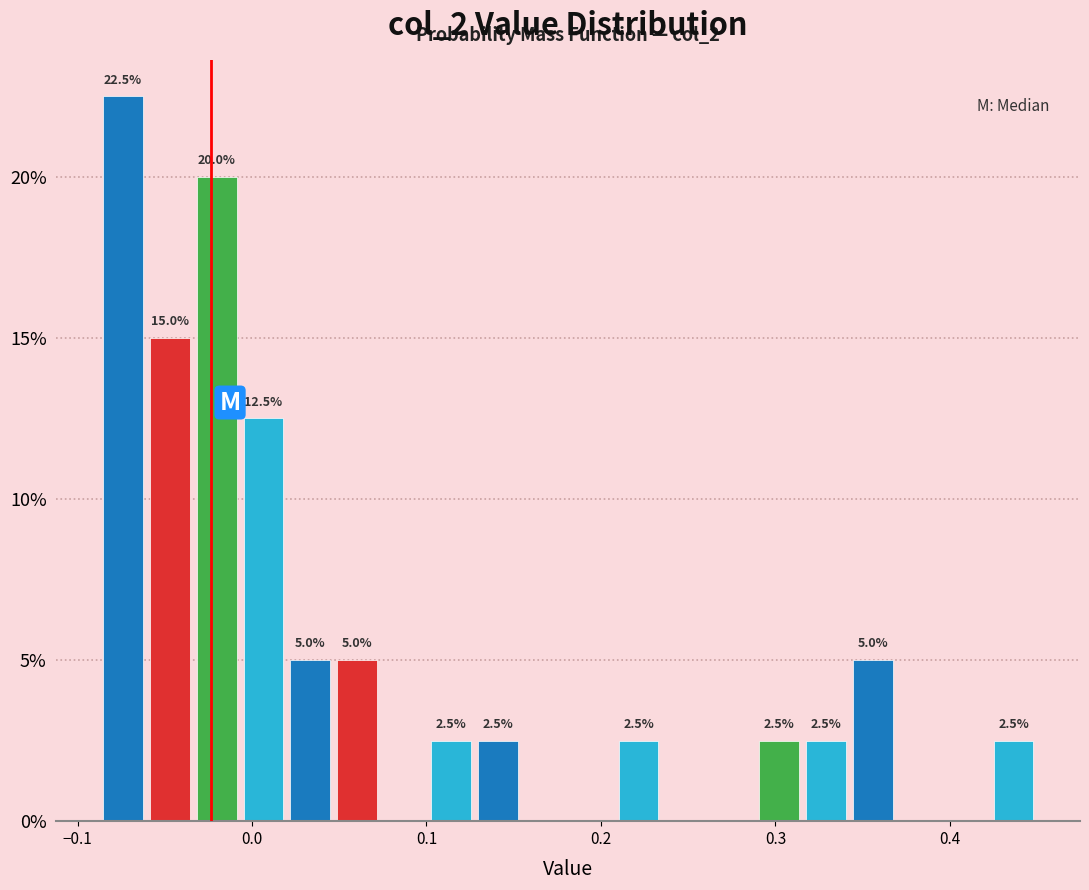

Around what value on the x-axis is the tallest bar? Give the approximate position of its centre, as read against the axis.

-0.07